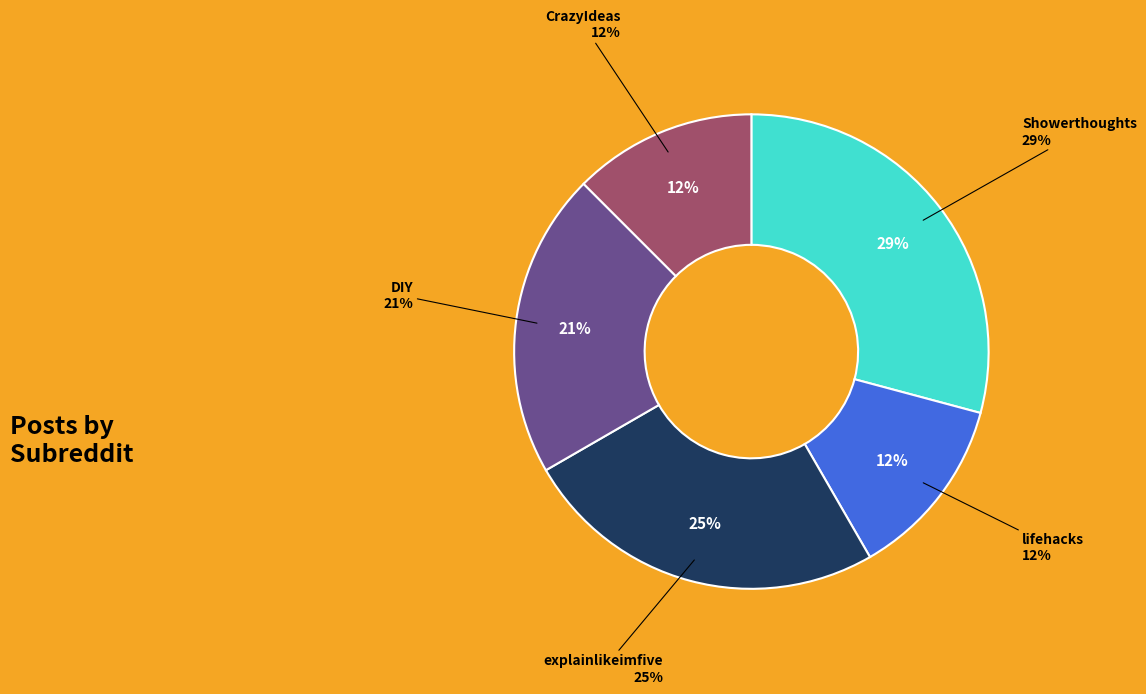

Rank the categories by value from lowest to highest.

lifehacks, CrazyIdeas, DIY, explainlikeimfive, Showerthoughts